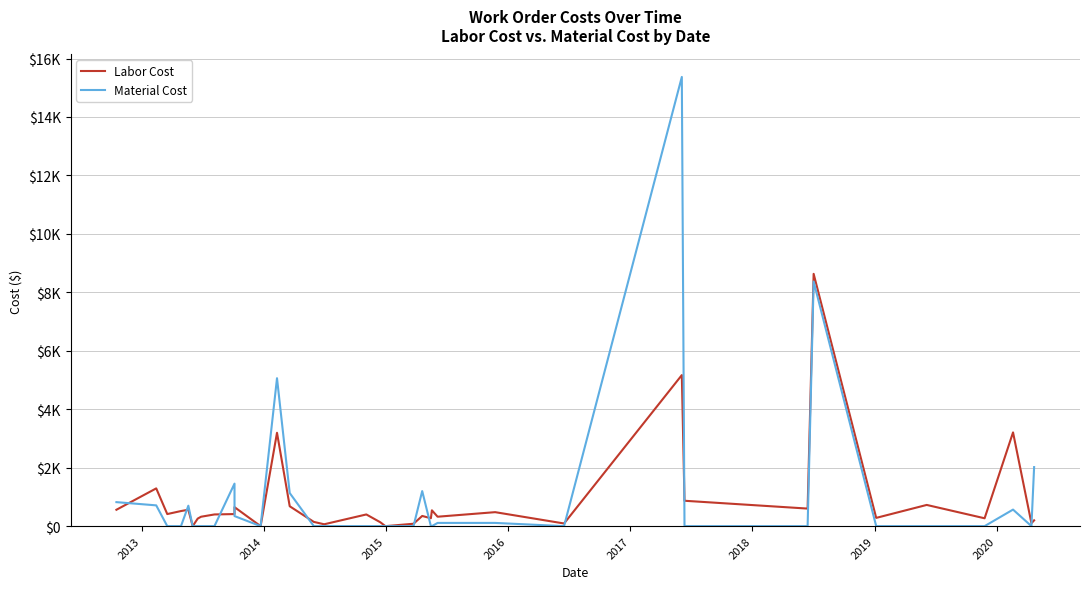

After their last crossing, which series has the higher values: Labor Cost or Material Cost?

Material Cost